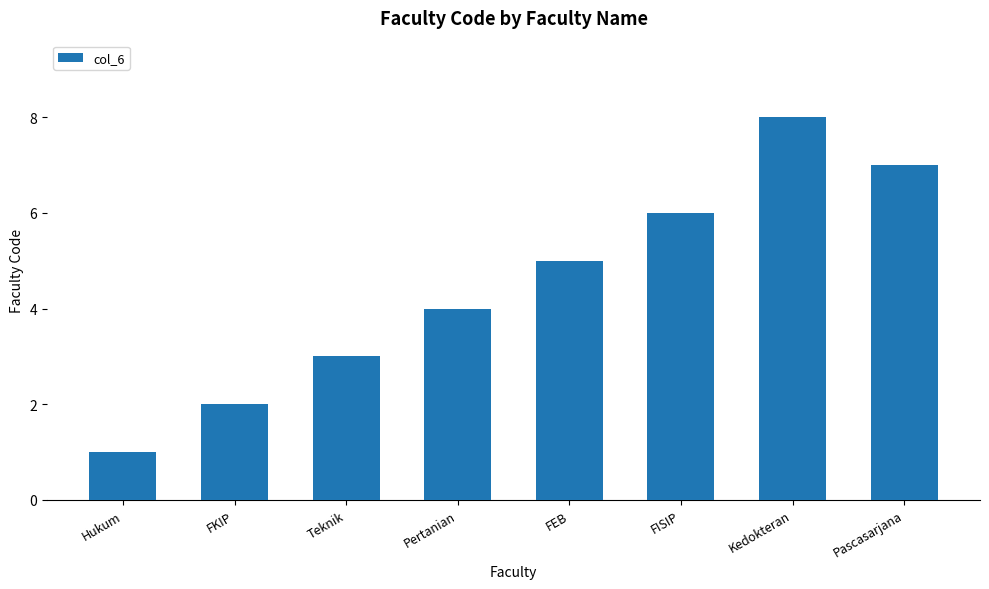

Rank the categories by value from lowest to highest.

Hukum, FKIP, Teknik, Pertanian, FEB, FISIP, Pascasarjana, Kedokteran